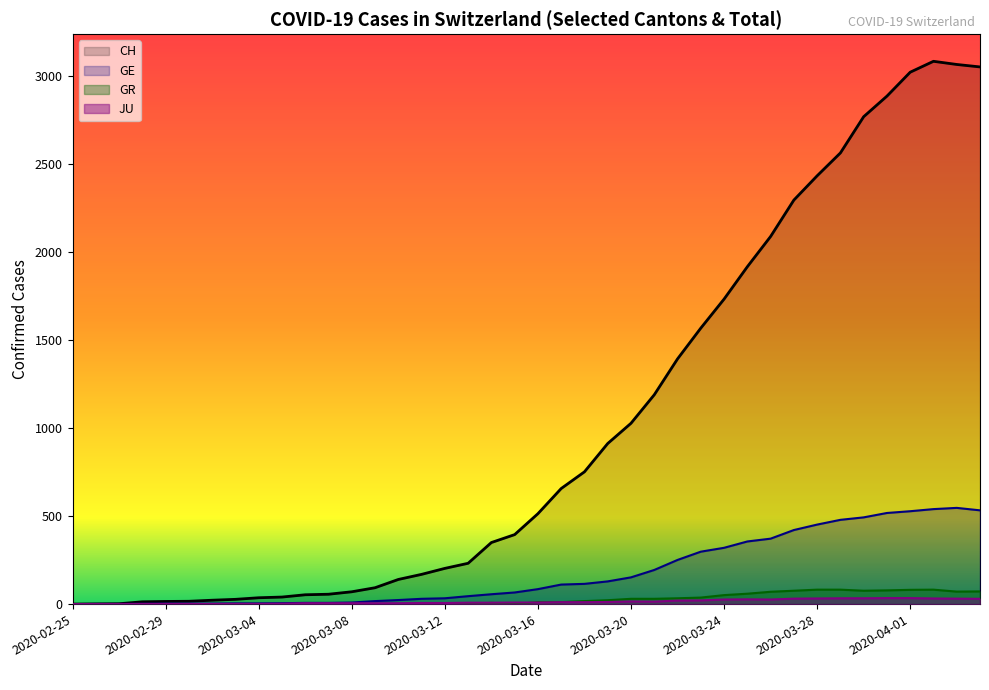

What is the value of the GR point at the 27th from the left?

33